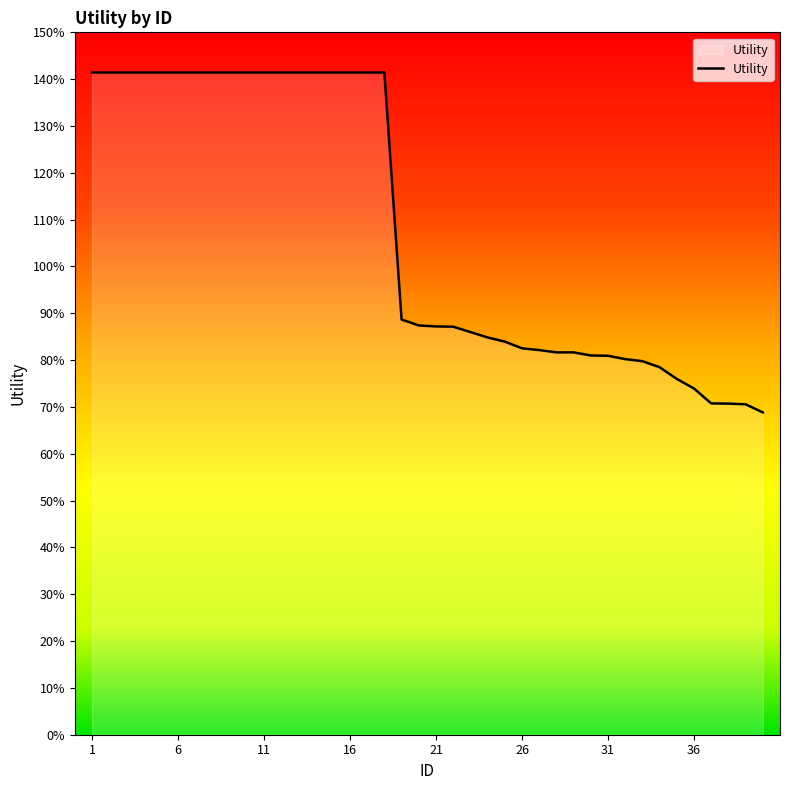

Is this an area chart (filled region under the line)?

Yes